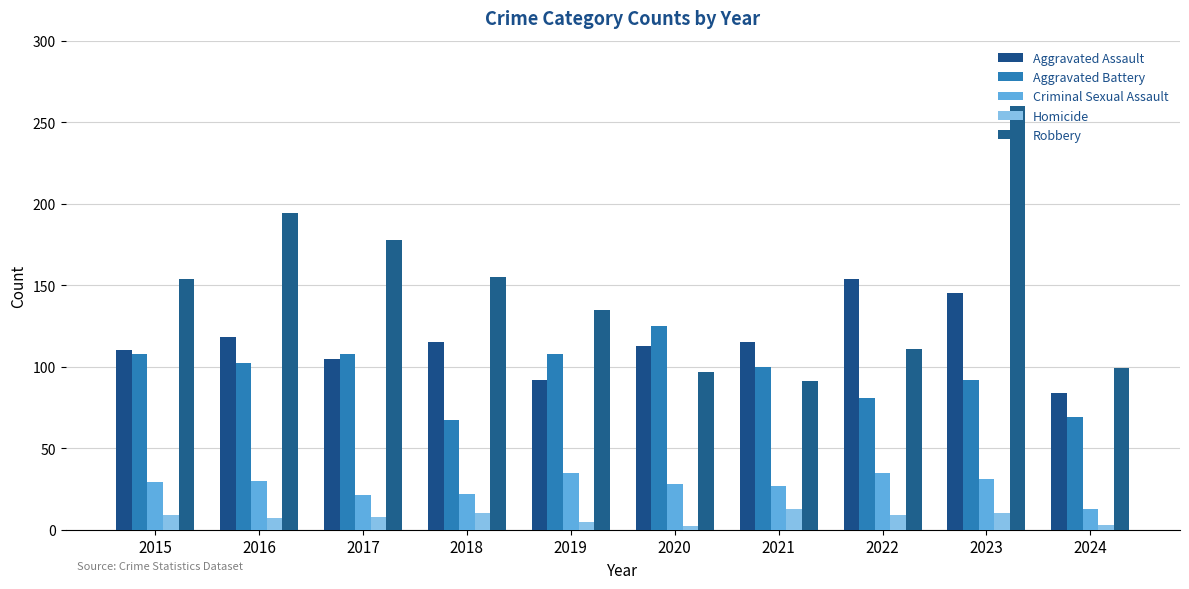

What are all the series names shown in the legend?

Aggravated Assault, Aggravated Battery, Criminal Sexual Assault, Homicide, Robbery